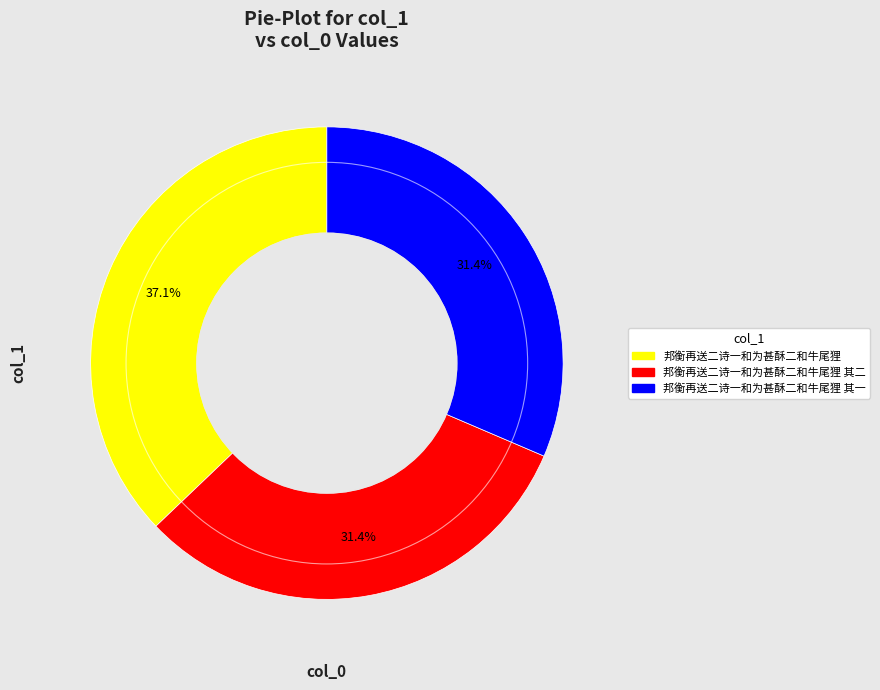

How many segments does this pie chart have?

3